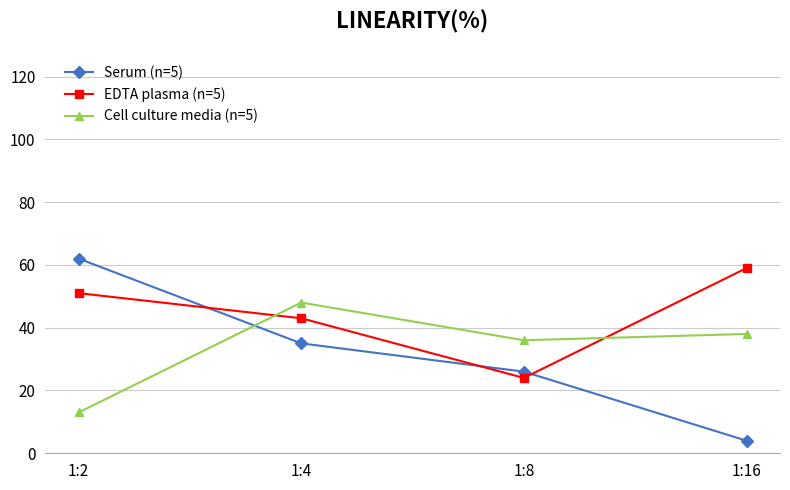

True or false: EDTA plasma (n=5) and Serum (n=5) intersect in this chart.

True